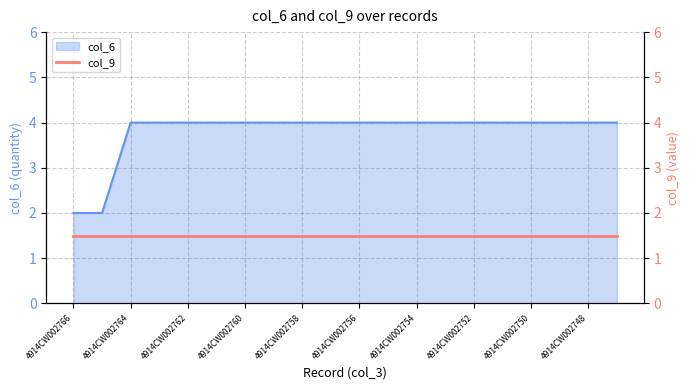

At which category does the chart reach its minimum across all series?

4914CW002766